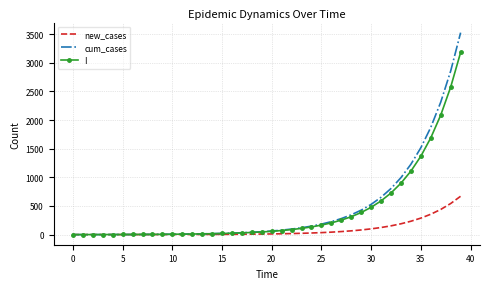

What is the difference between the maximum and minimum values in the cum_cases series?

3525.6